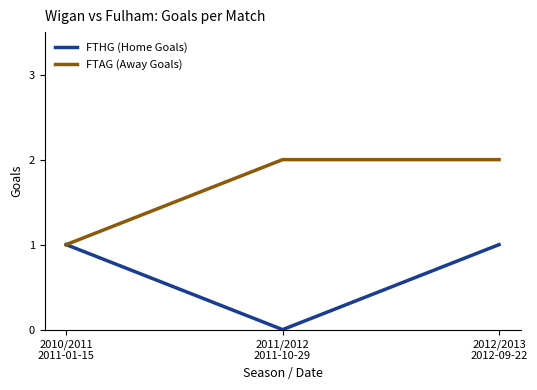

Count the FTHG (Home Goals) values in the range 0 to 1.

3